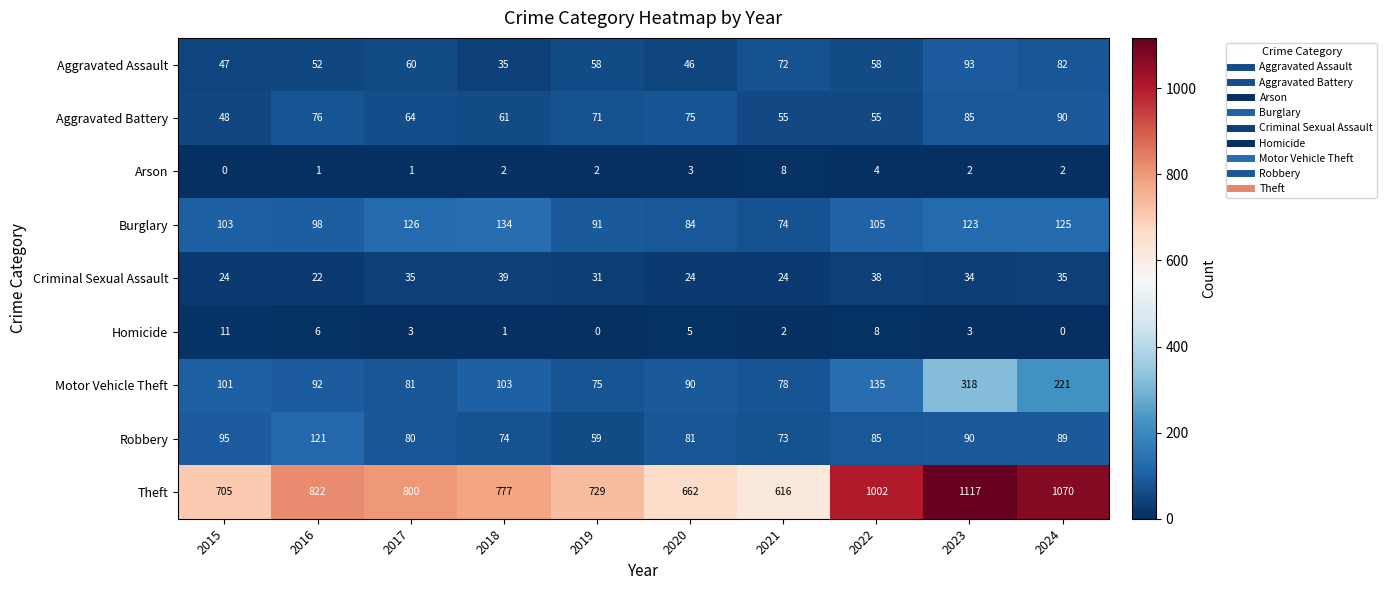

At which category is the sum across all series the highest?

2023